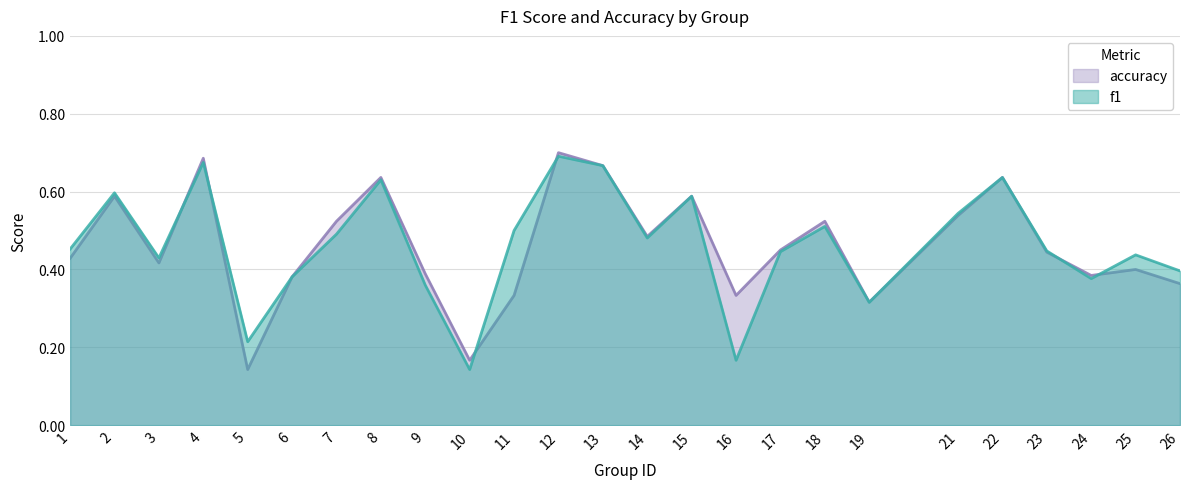

Which series has the widest spread of values?

accuracy